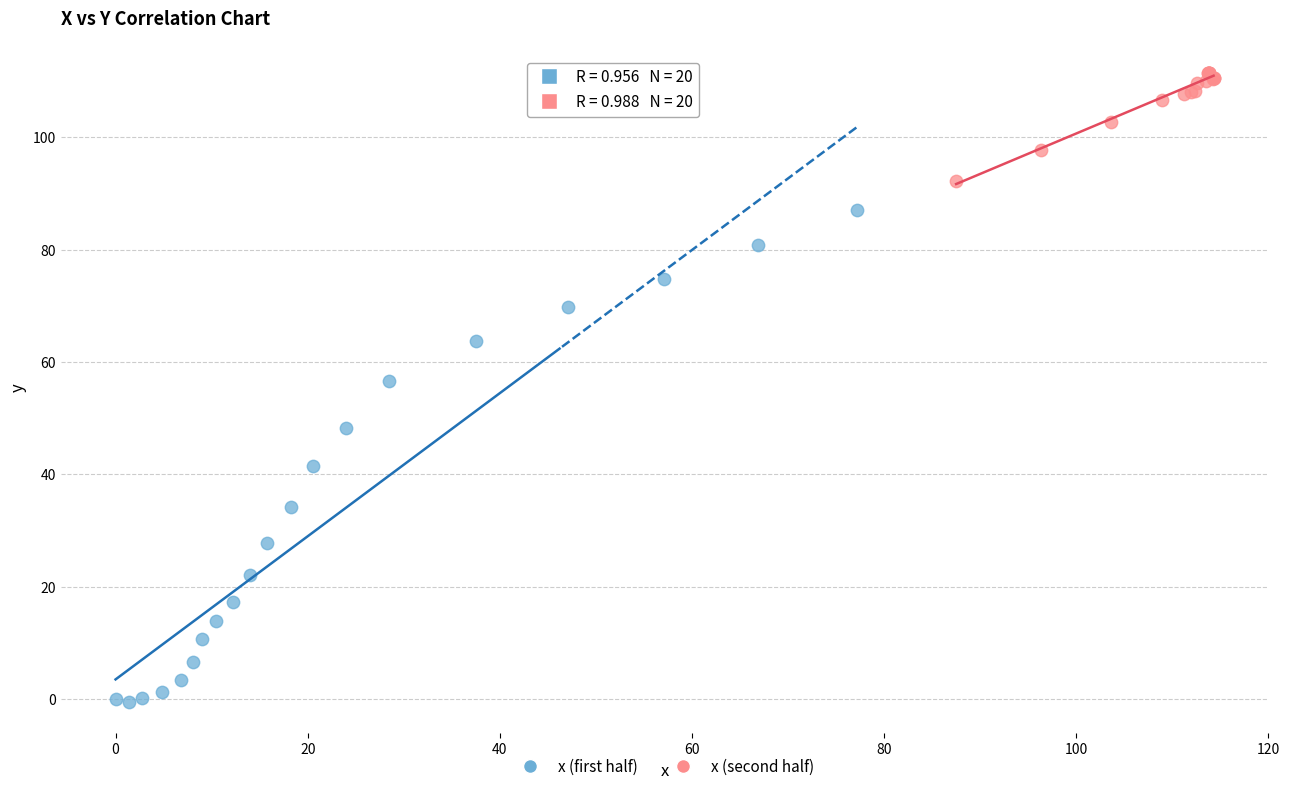

What are all the series names shown in the legend?

x (first half), x (second half)